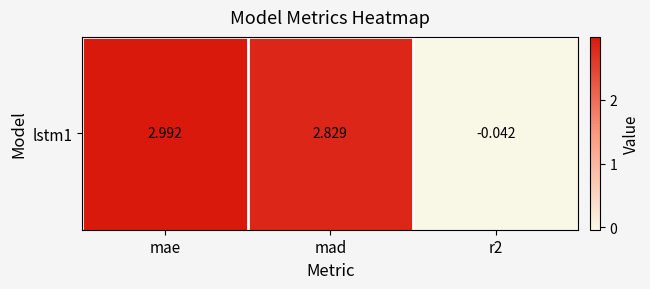

Which category has the highest value across all series?

mae